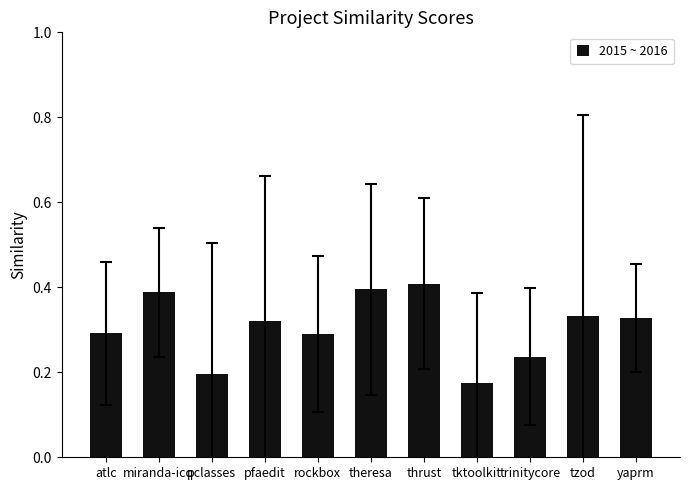

What is the sum of the values at theresa and tzod?

0.7